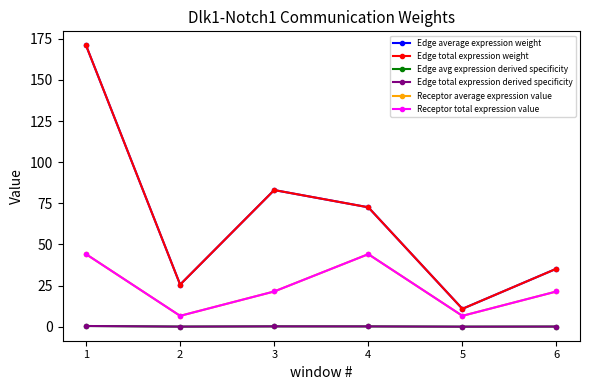

Is this an area chart (filled region under the line)?

No